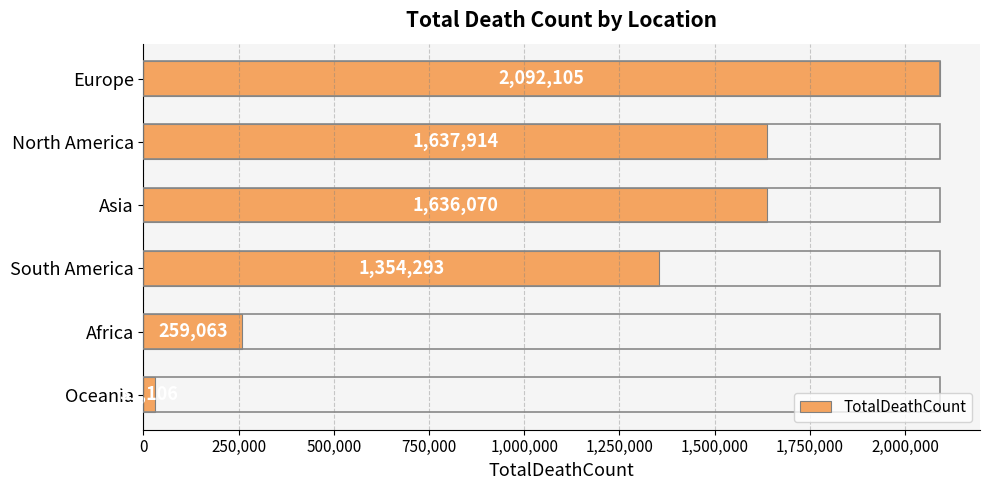

How many distinct data groups are displayed?

1